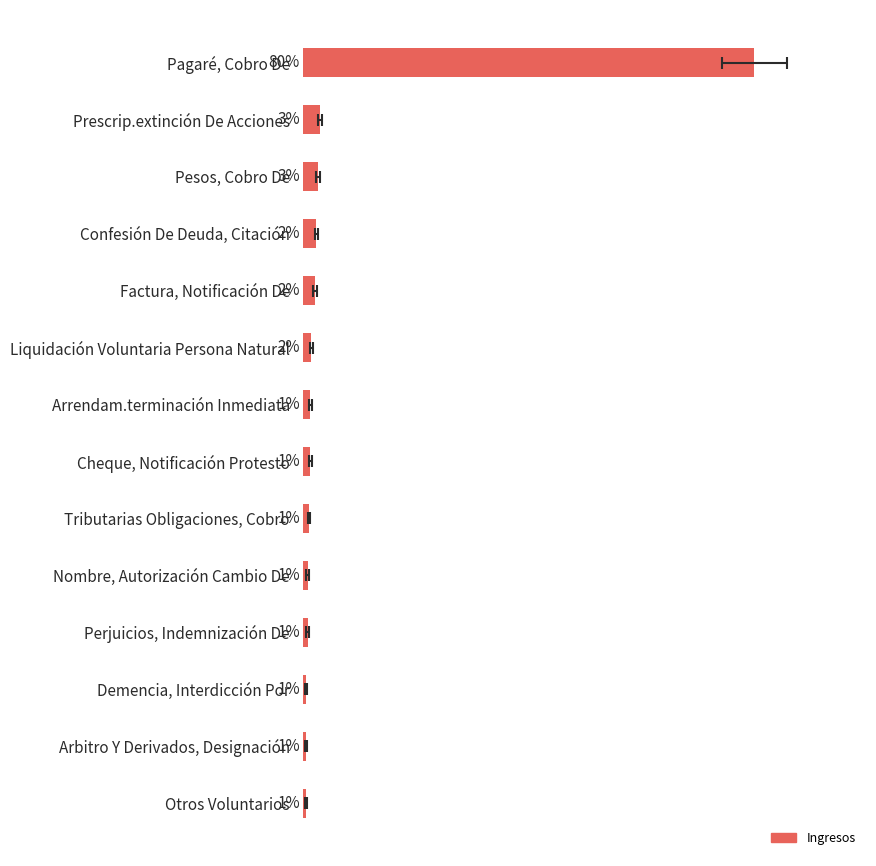

How many bars are there in total?

14